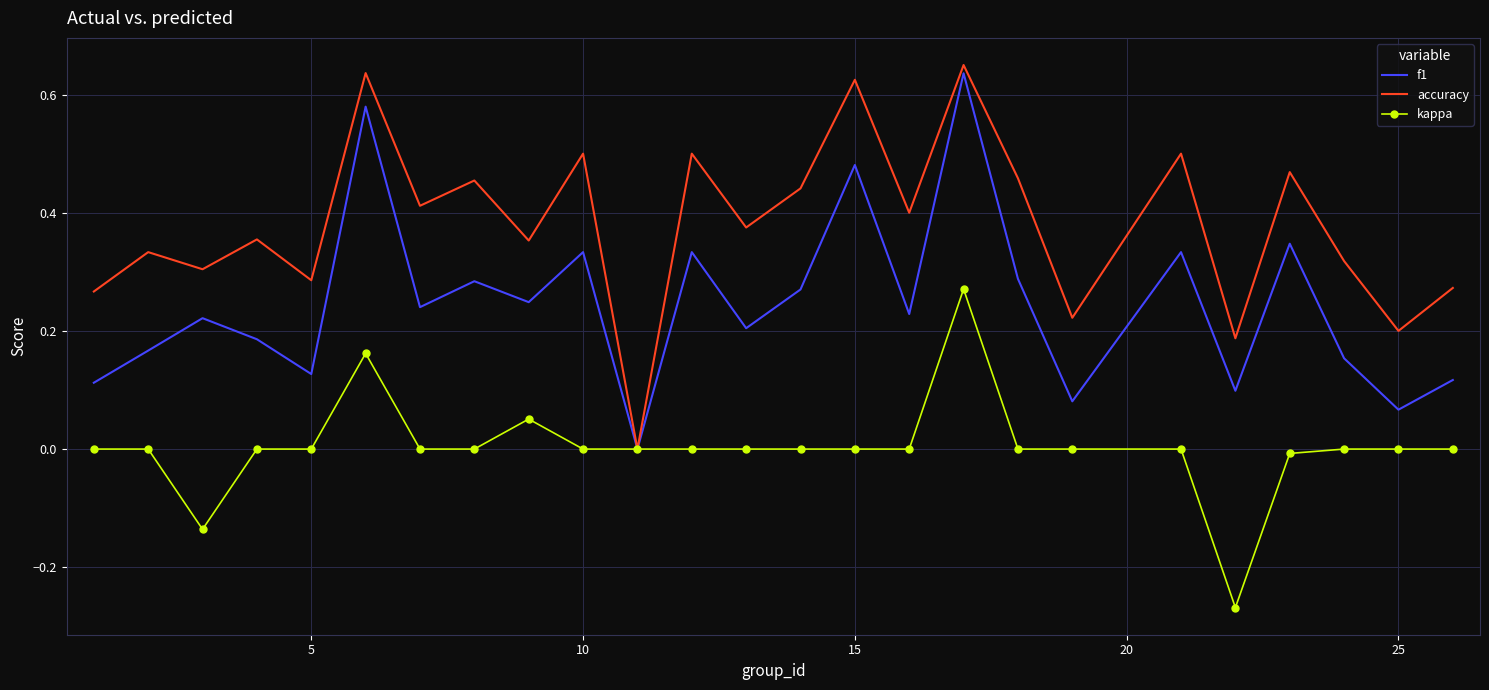

Which series has the largest range (max minus min)?

accuracy